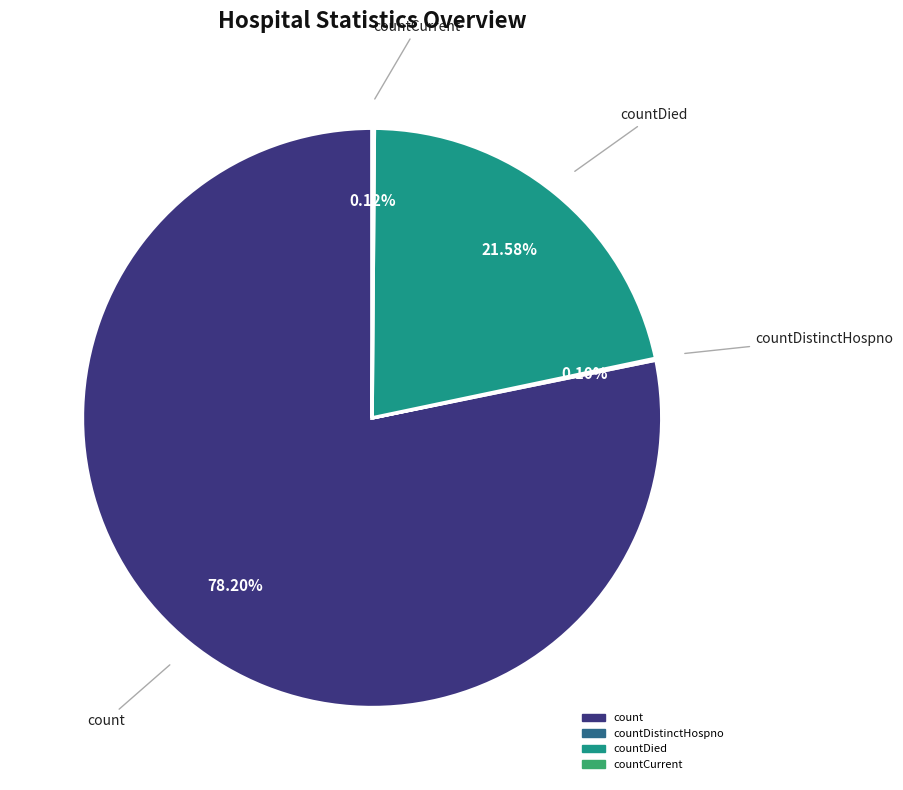

Is there any slice that represents more than half of the pie?

Yes